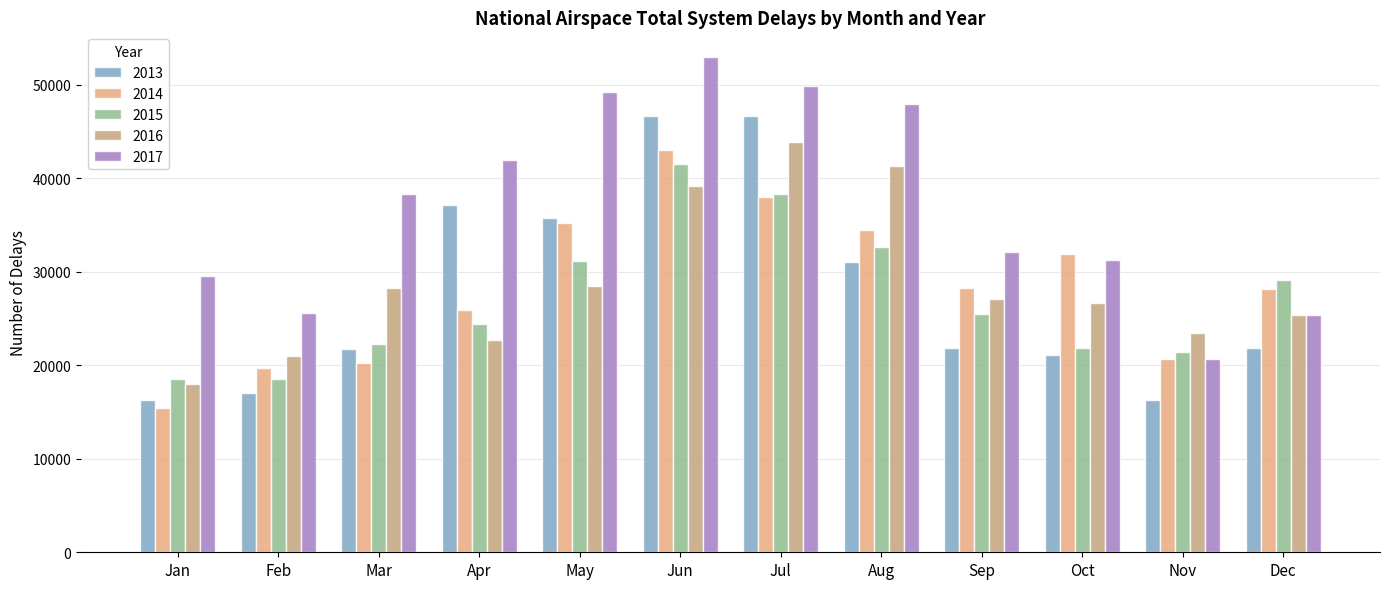

What is the total value across all series at Feb?

101935